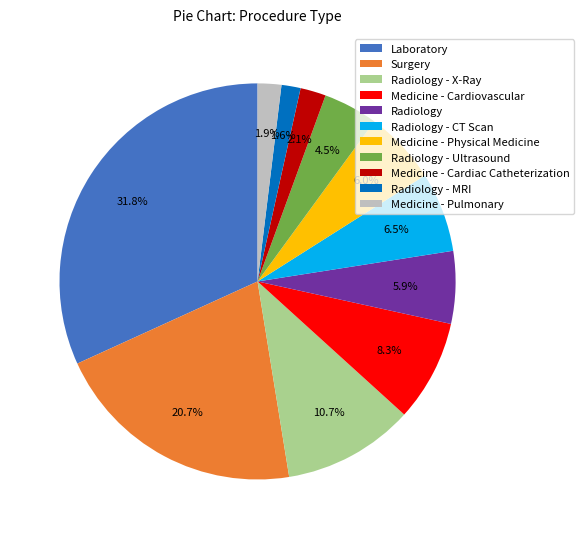

Does Medicine - Pulmonary represent more than half of the total?

No